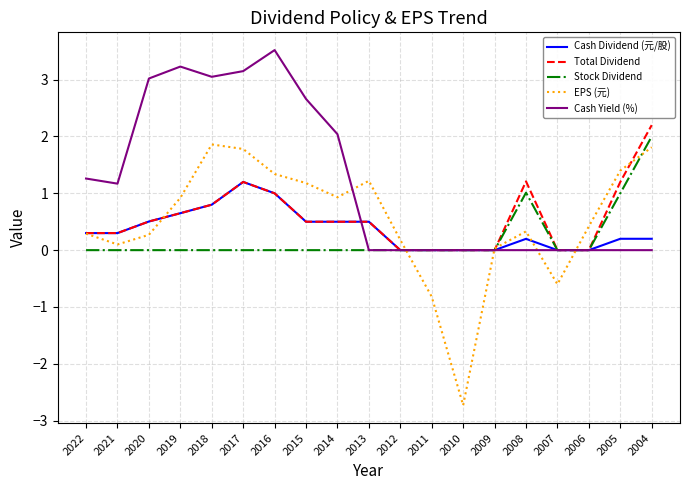

What is the maximum value for Stock Dividend?

2.0